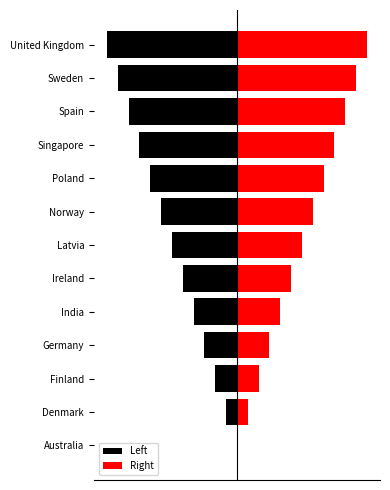

What is the minimum value shown in the chart?

-12